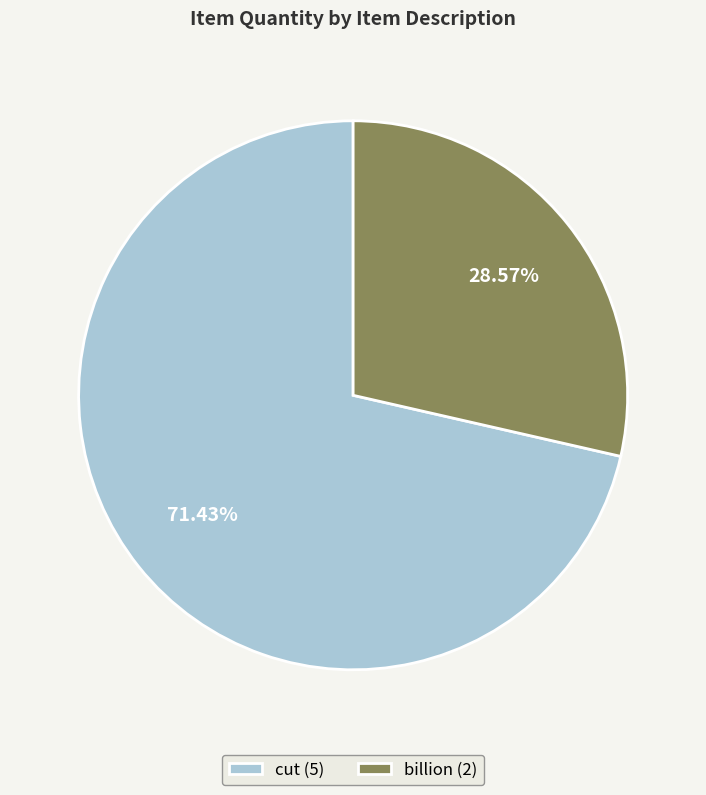

The cut slice represents 58% of the pie. True or false?

False